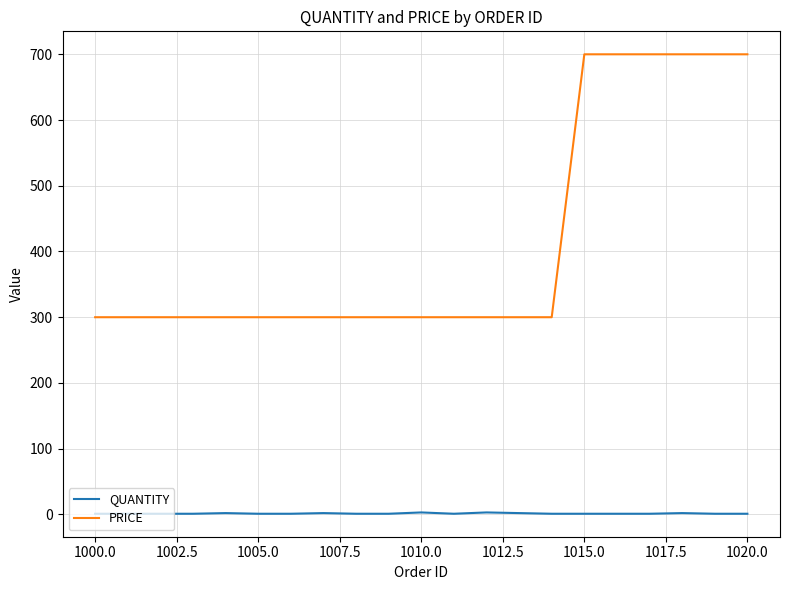

List the series in order of their overall mean, highest first.

PRICE, QUANTITY